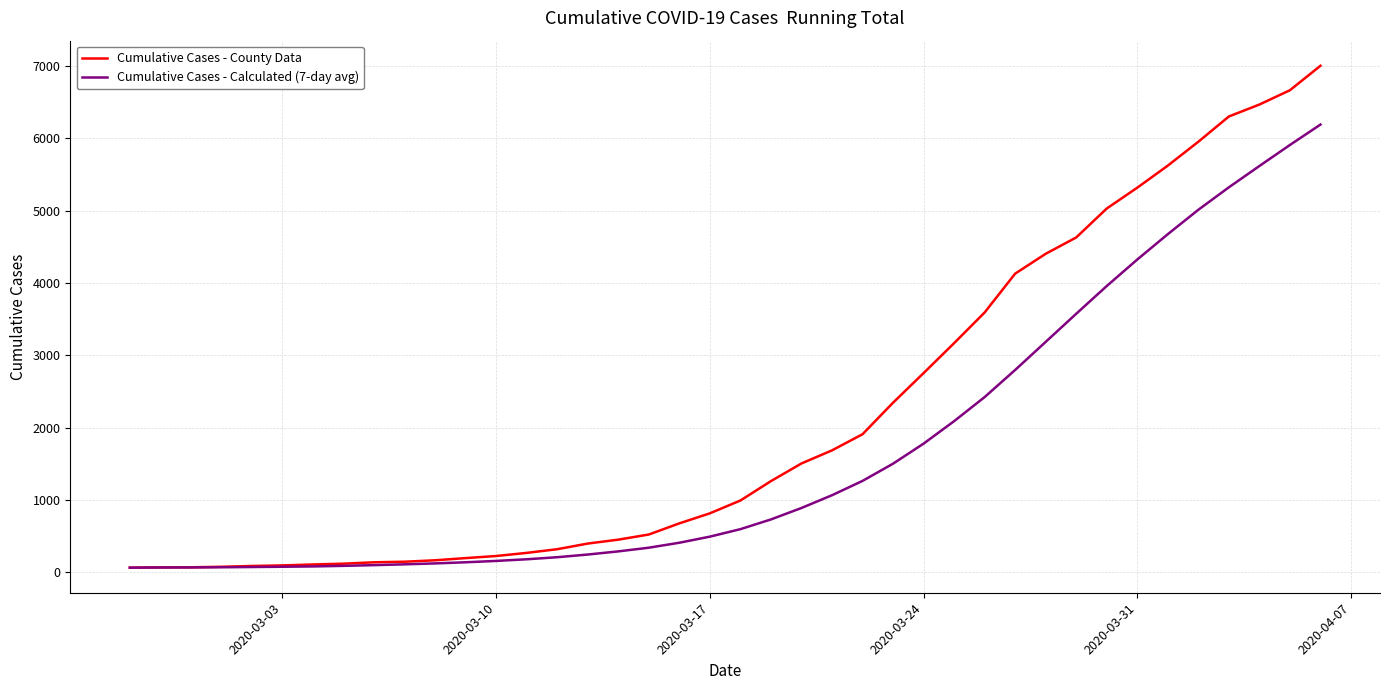

List the series in order of their peak value, lowest first.

Cumulative Cases - Calculated (7-day avg), Cumulative Cases - County Data